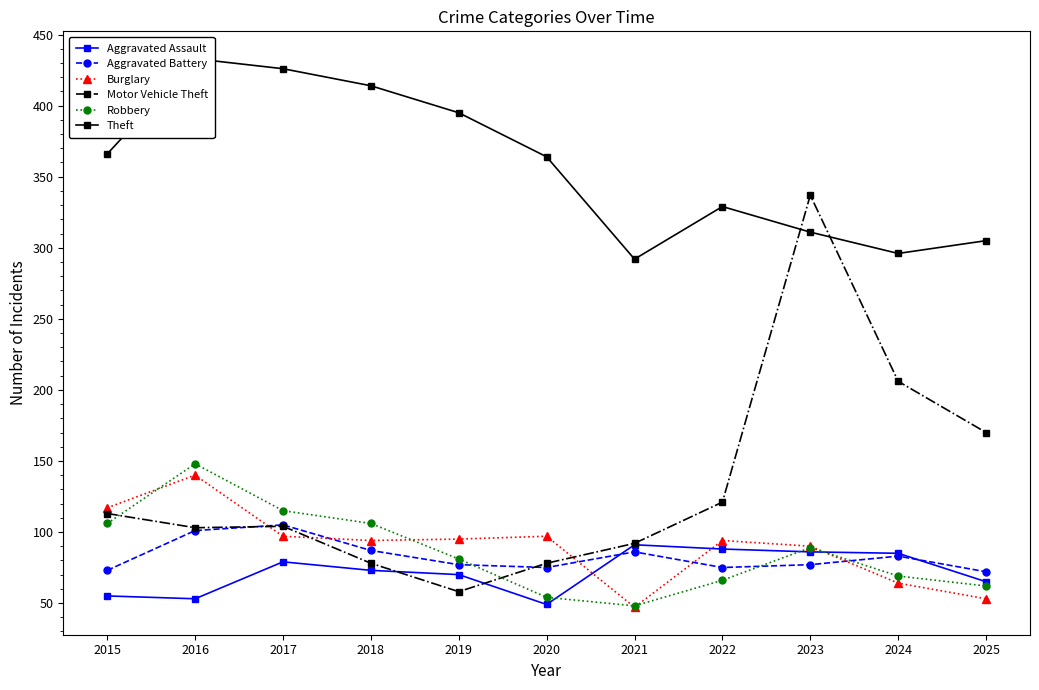

Which series has the largest range (max minus min)?

Motor Vehicle Theft